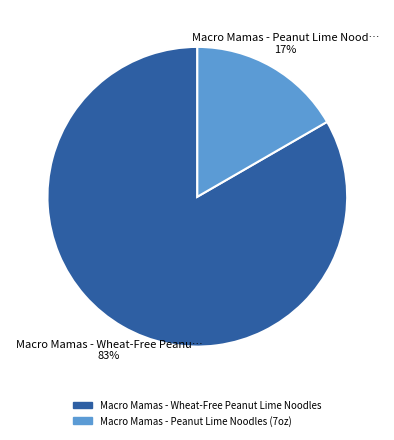

Which slice is the smallest?

Macro Mamas - Peanut Lime Noodles (7oz)